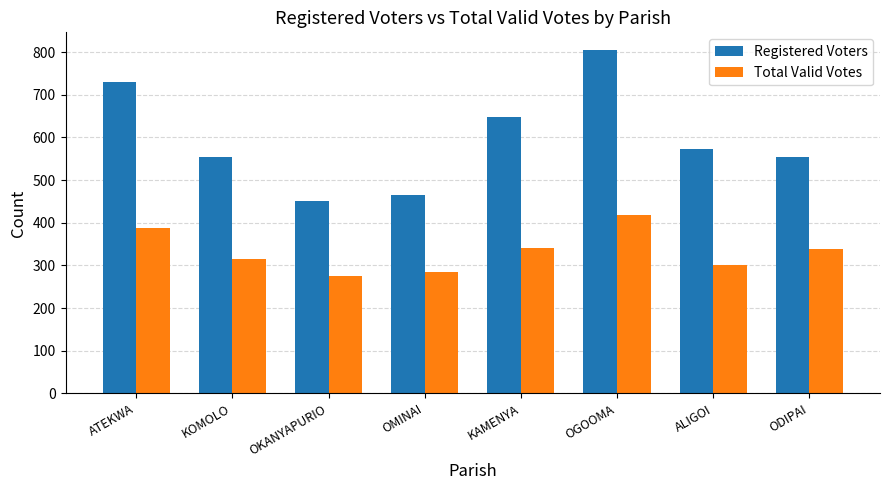

Does the chart contain any negative values?

No